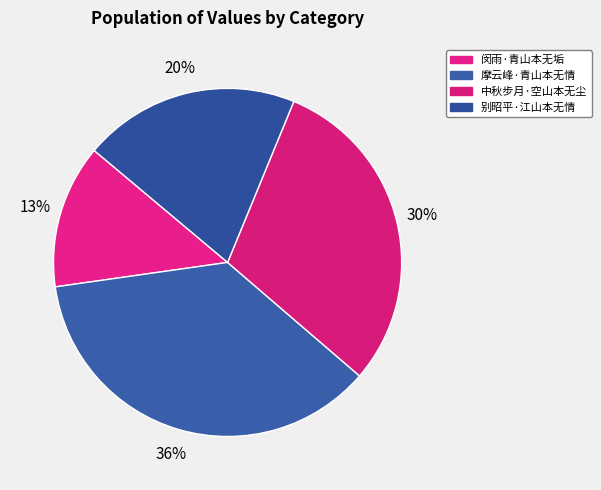

How many segments does this pie chart have?

4